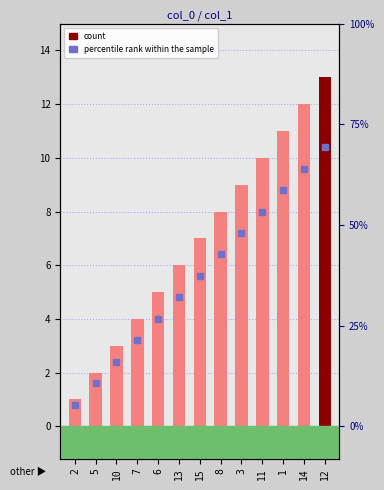

What is the difference between the second highest and minimum values?

11